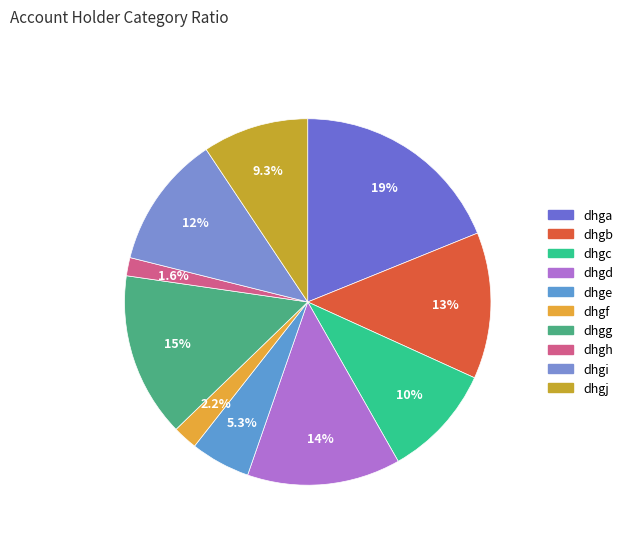

Is it true that dhgi is 3% of the pie?

False